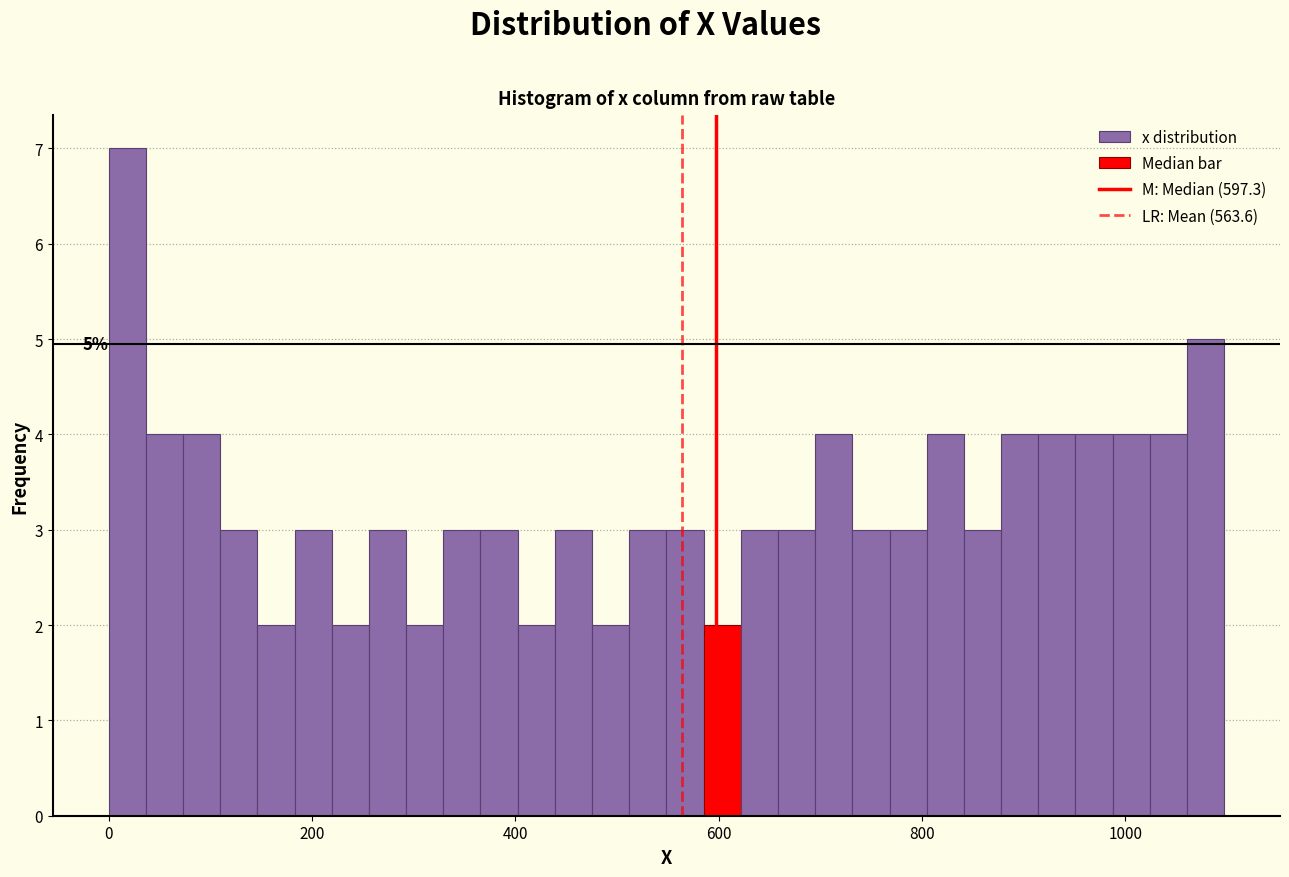

Read against the x-axis, roughly where is the centre of the tallest bar?

20